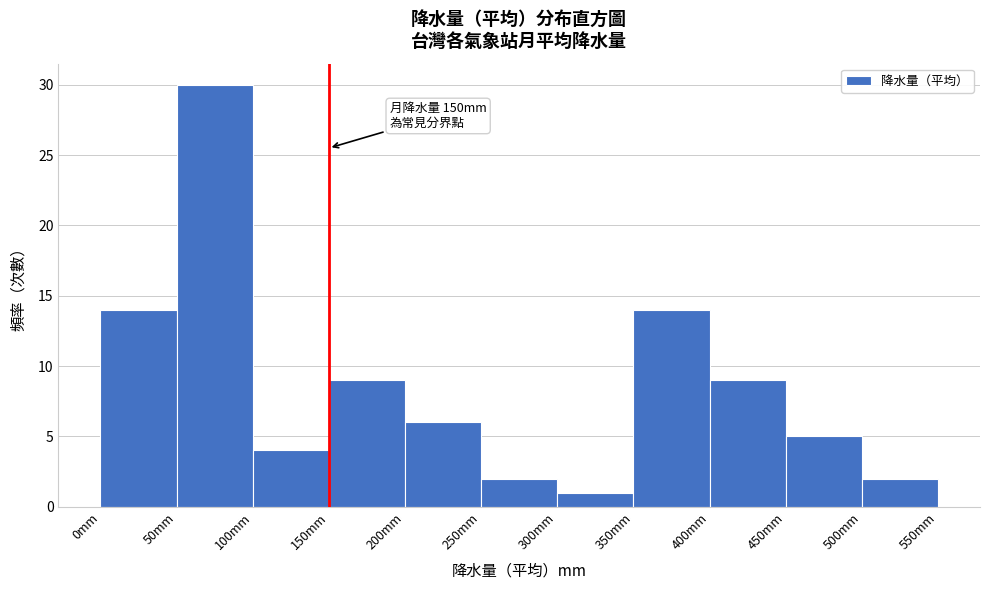

Which range on the x-axis has the tallest bar?

50 to 100